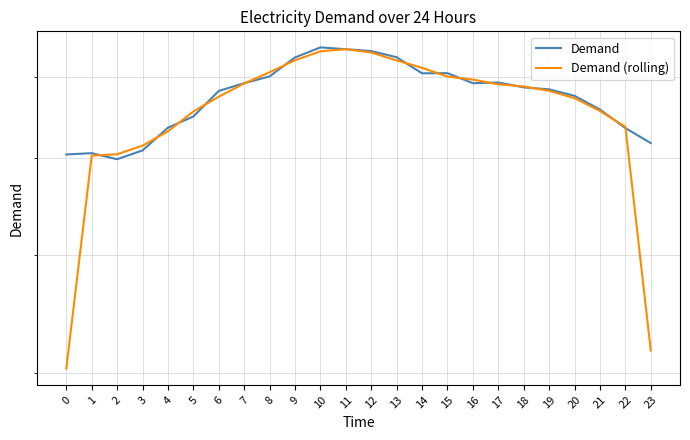

What is the value of the Demand point at the 21st from the left?

6752.0